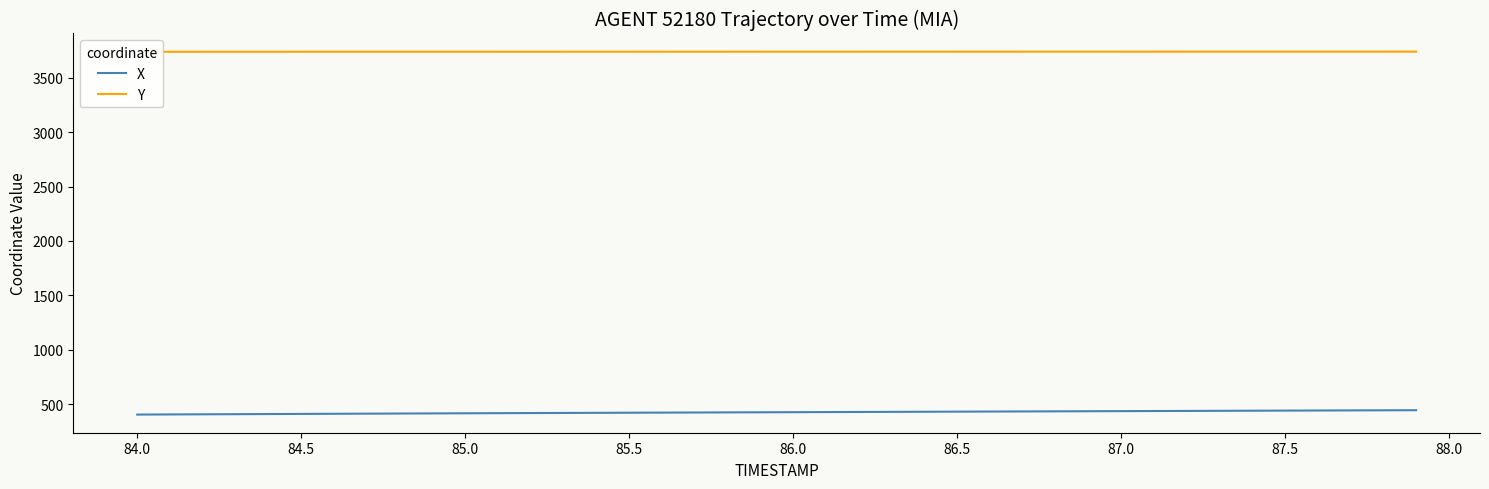

What is the maximum value for X?

446.1